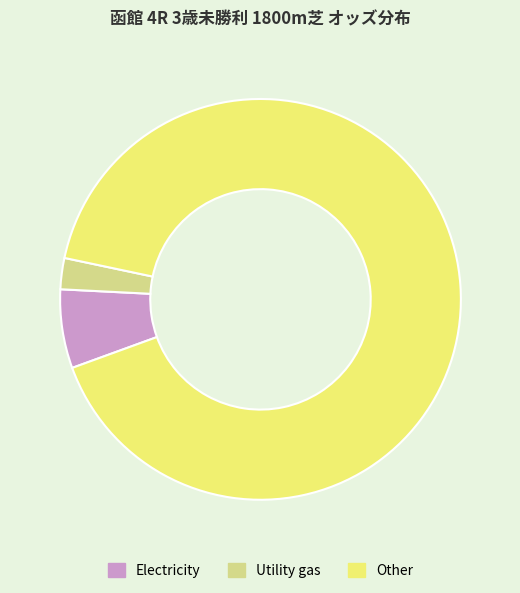

Do Other and Electricity together represent more than half of the pie?

Yes